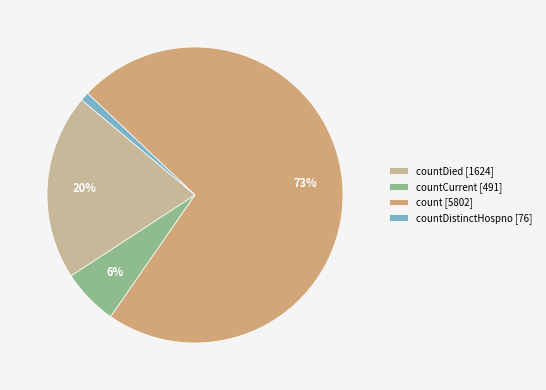

Is there a majority slice in this chart?

Yes